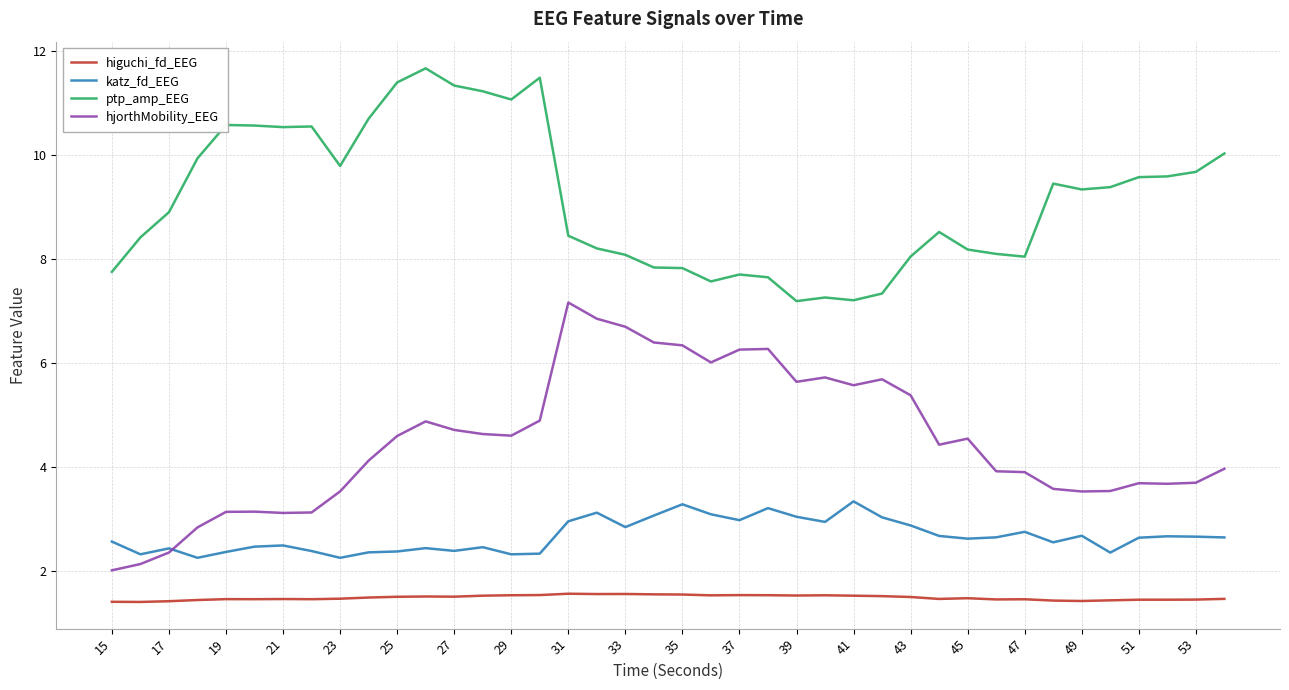

What is the maximum value shown in the chart?

11.7